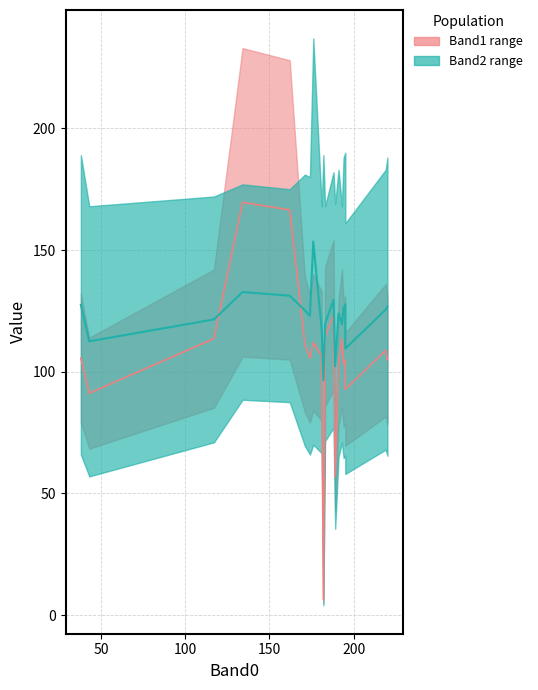

What is the value of the Band1 point at the 16th from the left?

132